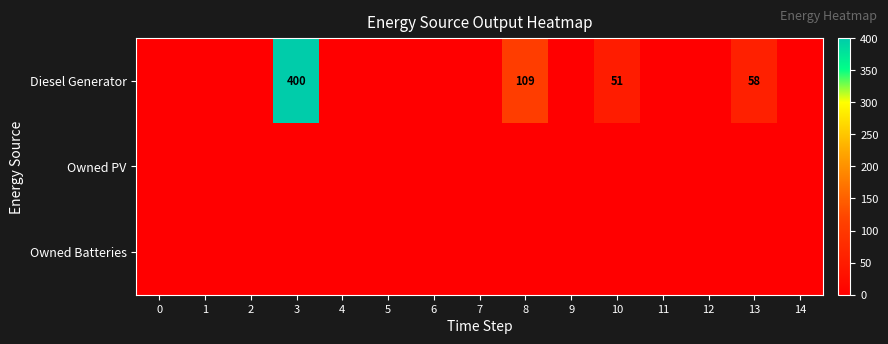

What is the highest value of the Diesel Generator series?

400